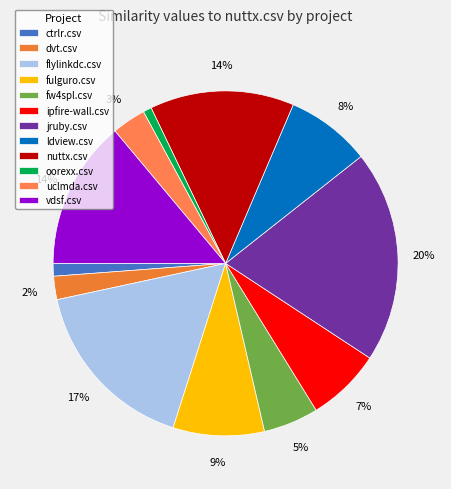

The ctrlr.csv slice represents 1% of the pie. True or false?

True